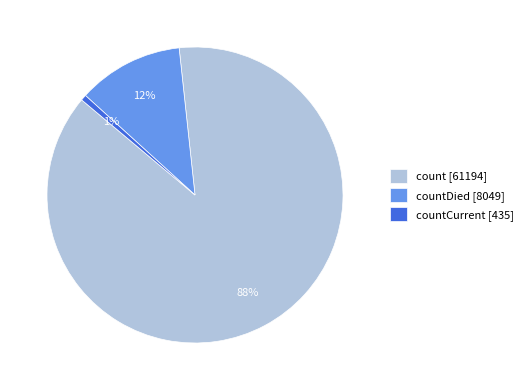

Does any single category account for the majority?

Yes